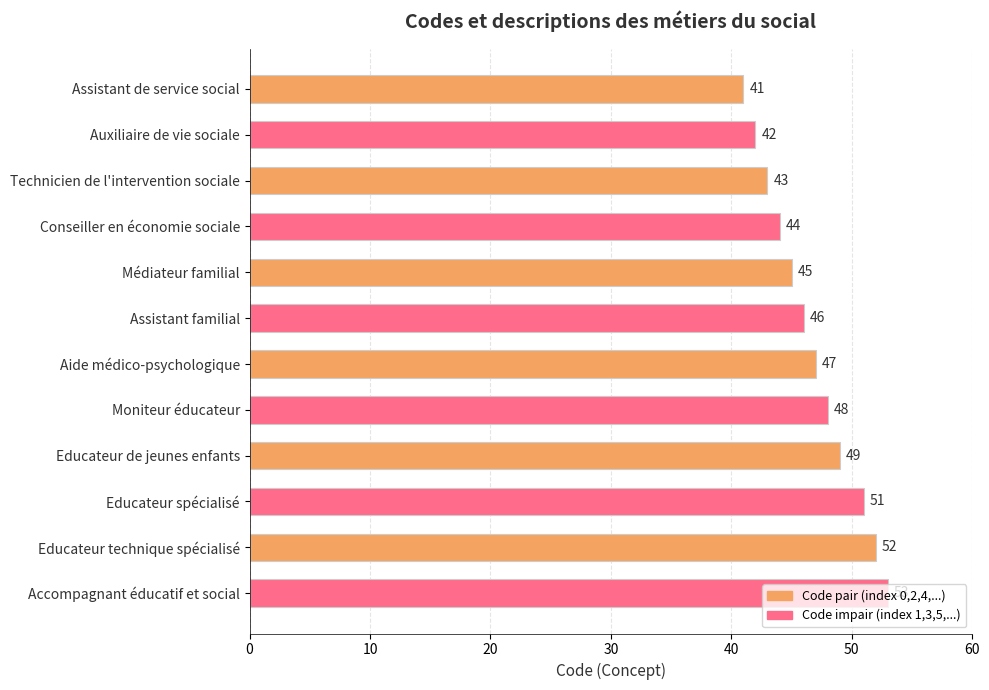

Approximately how many times larger is the value at Aide médico-psychologique compared to Moniteur éducateur?

1.0